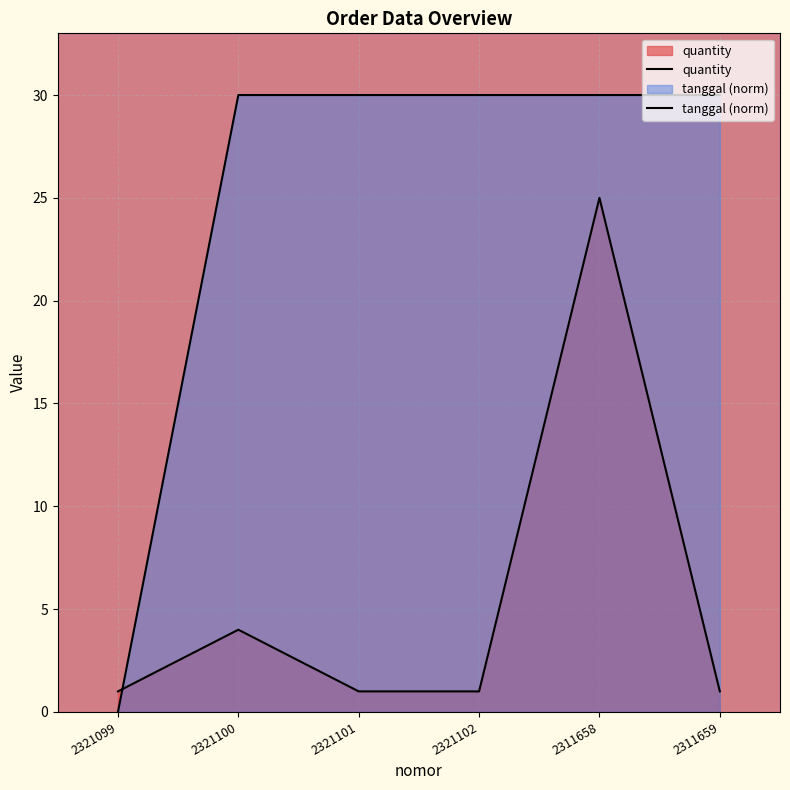

After their last crossing, which series has the higher values: quantity or tanggal (norm)?

tanggal (norm)